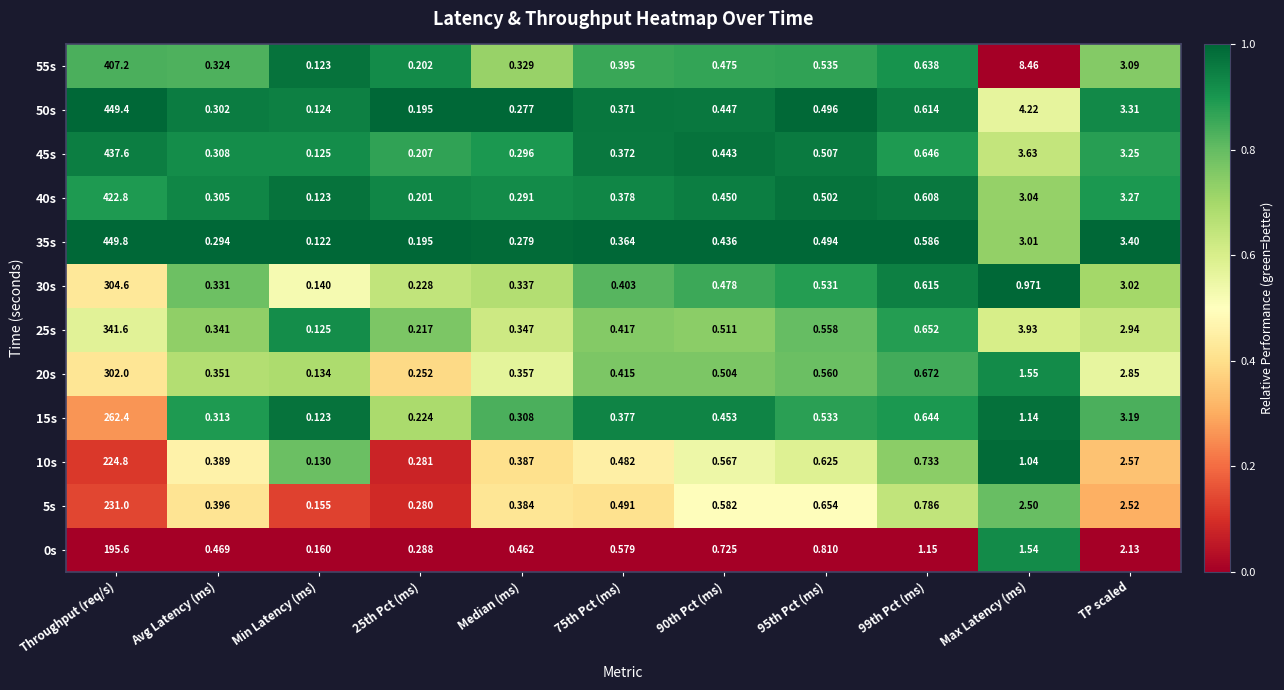

At which category does the chart reach its minimum across all series?

Min Latency (ms)